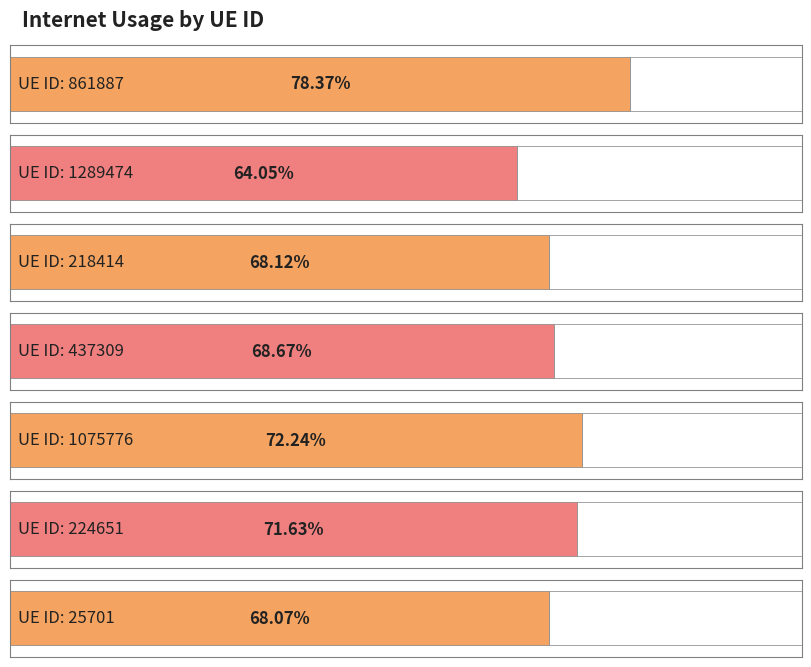

The value at 224651 is 0.4. True or false?

False